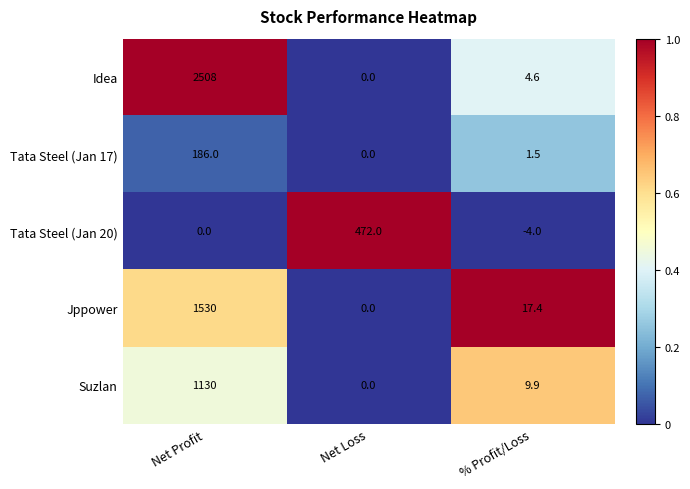

How many positive values does the Tata Steel (Jan 17) series have?

2